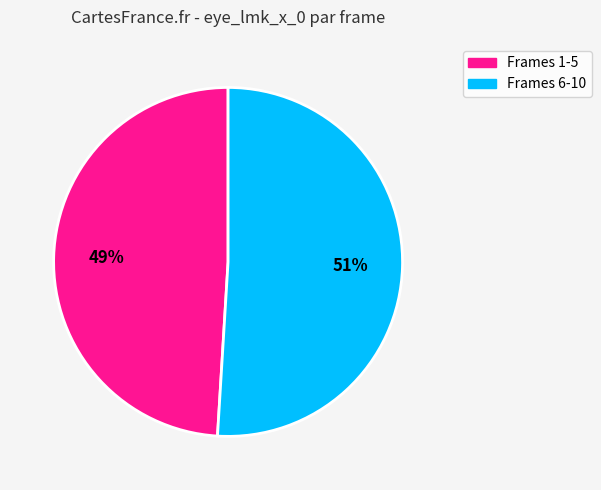

How many segments does this pie chart have?

2